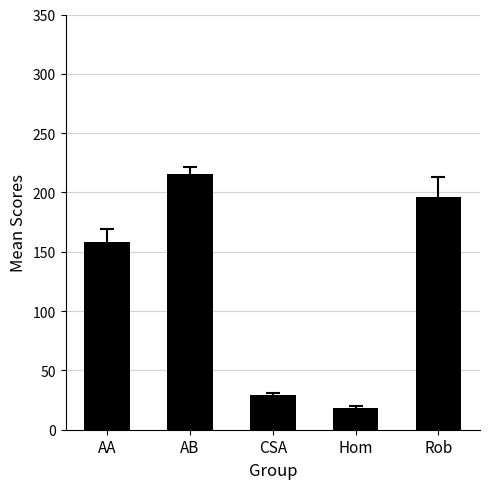

What is the label of the 5th bar from the left?

Rob